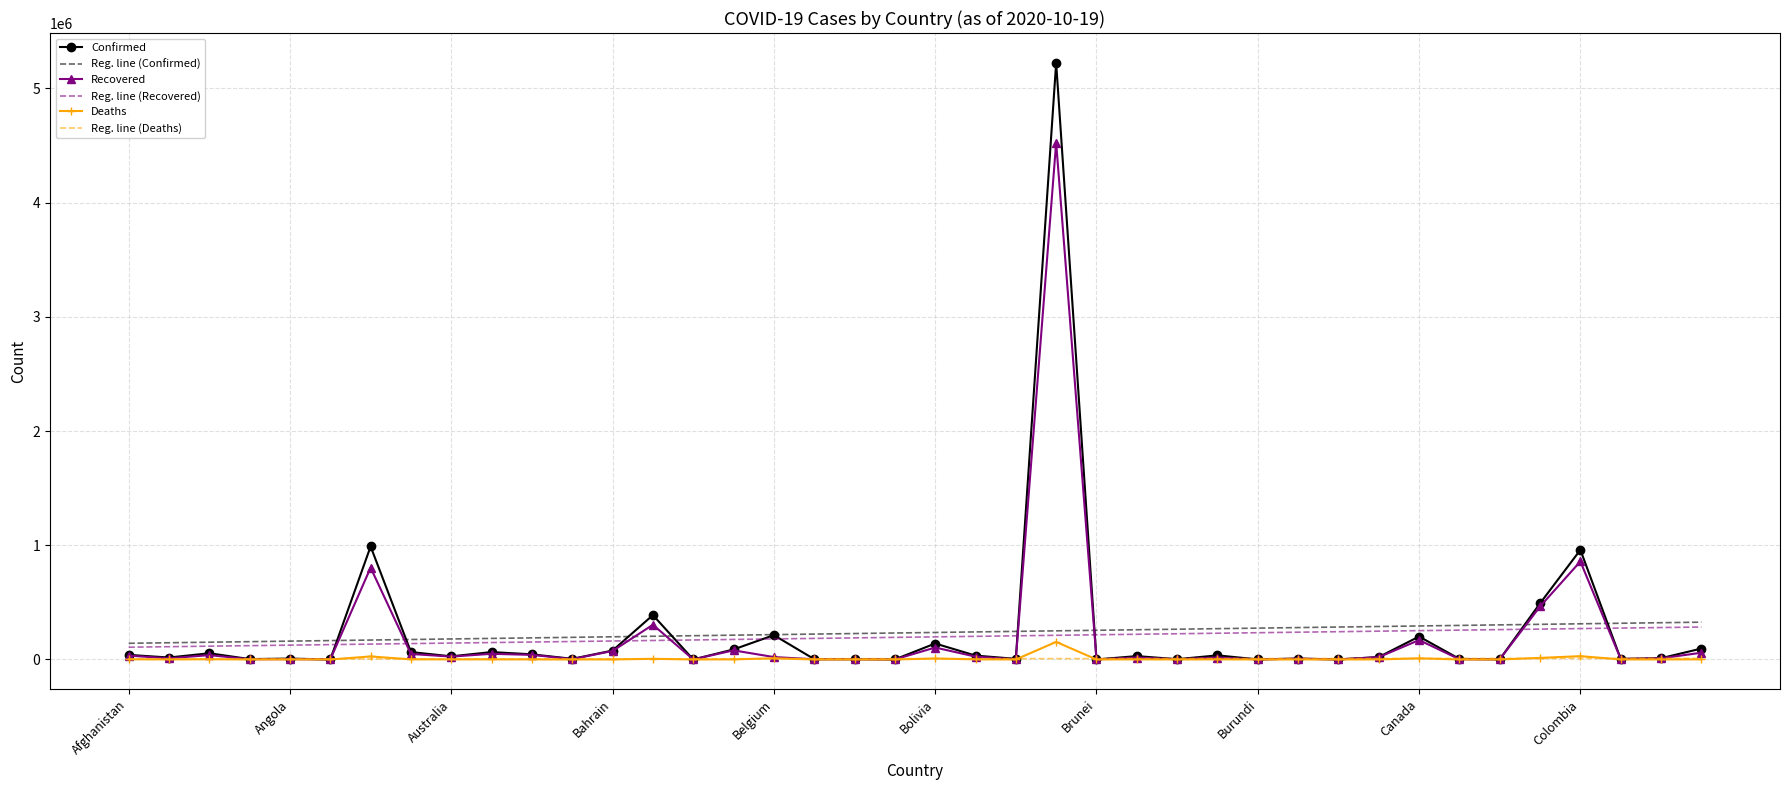

Which series has the largest range (max minus min)?

Confirmed